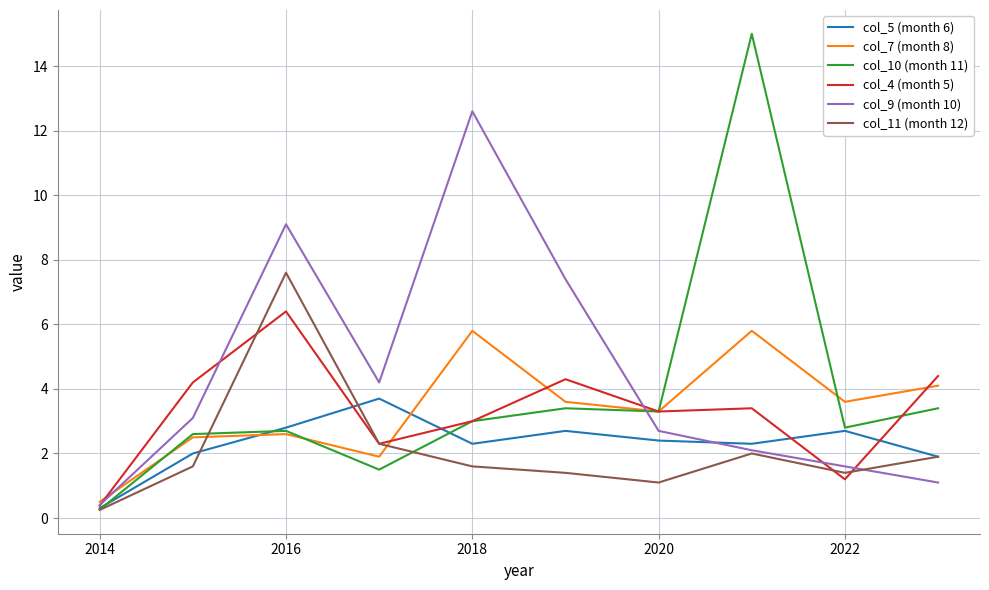

Which series has the largest range (max minus min)?

col_10 (month 11)